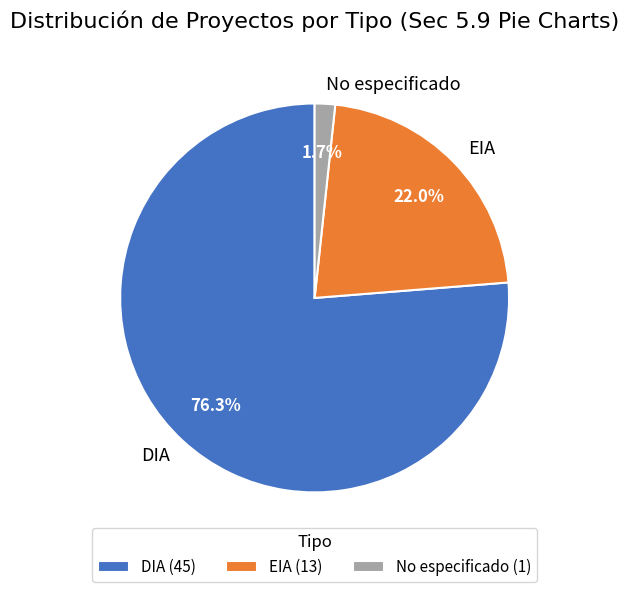

What is the ratio of the value at EIA to the value at DIA?

0.3